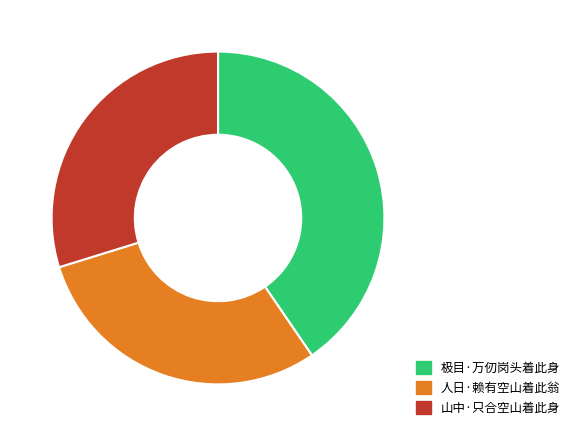

True or false: 人日·赖有空山着此翁 accounts for 30% of the total.

True